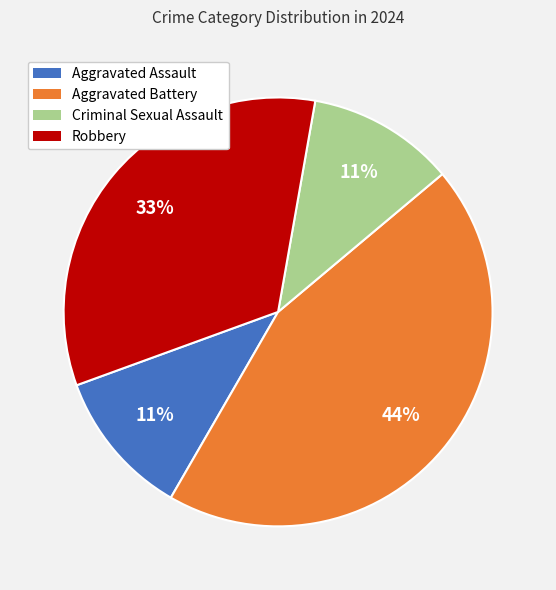

What percentage is the Aggravated Assault slice, to the nearest percent?

11%